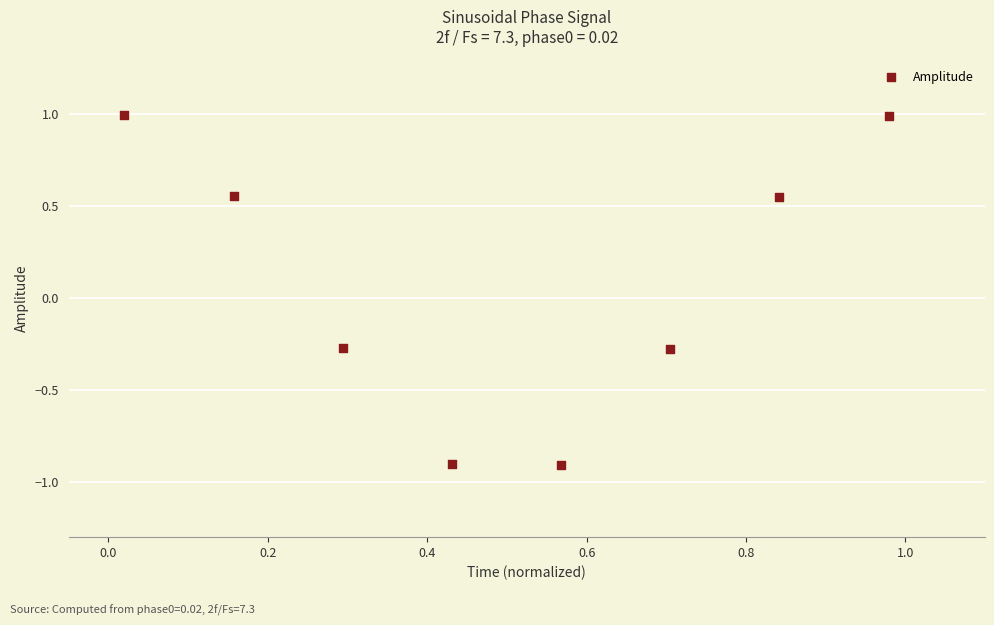

What is the range of Y values (max minus min)?

1.9